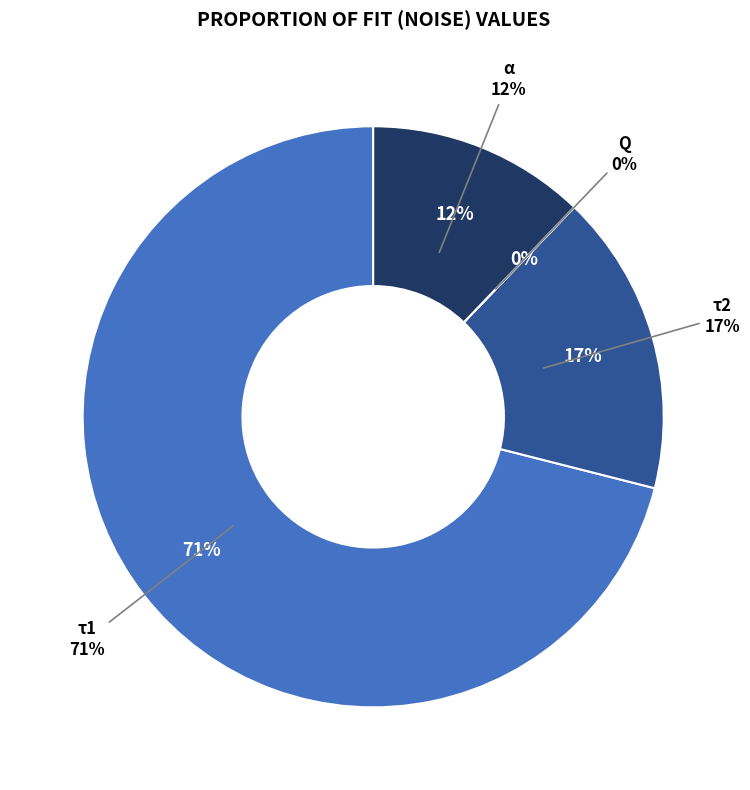

What is the change in value from τ1 to α?

-4.8